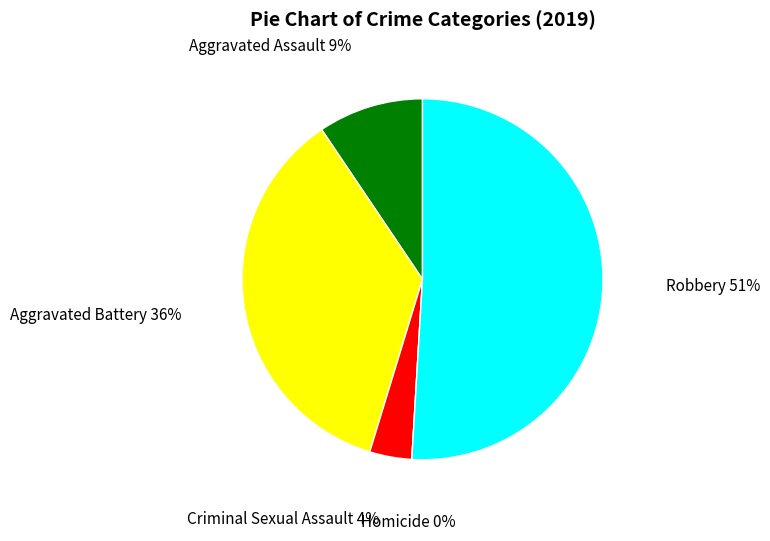

To the nearest percent, what portion does Robbery represent?

51%